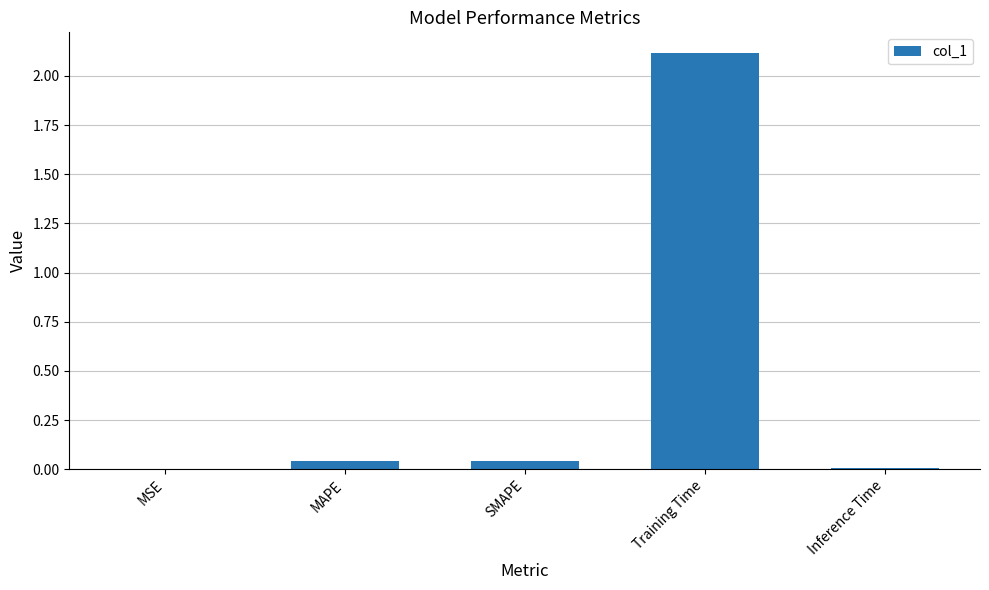

What value does the data have at Training Time?

2.1